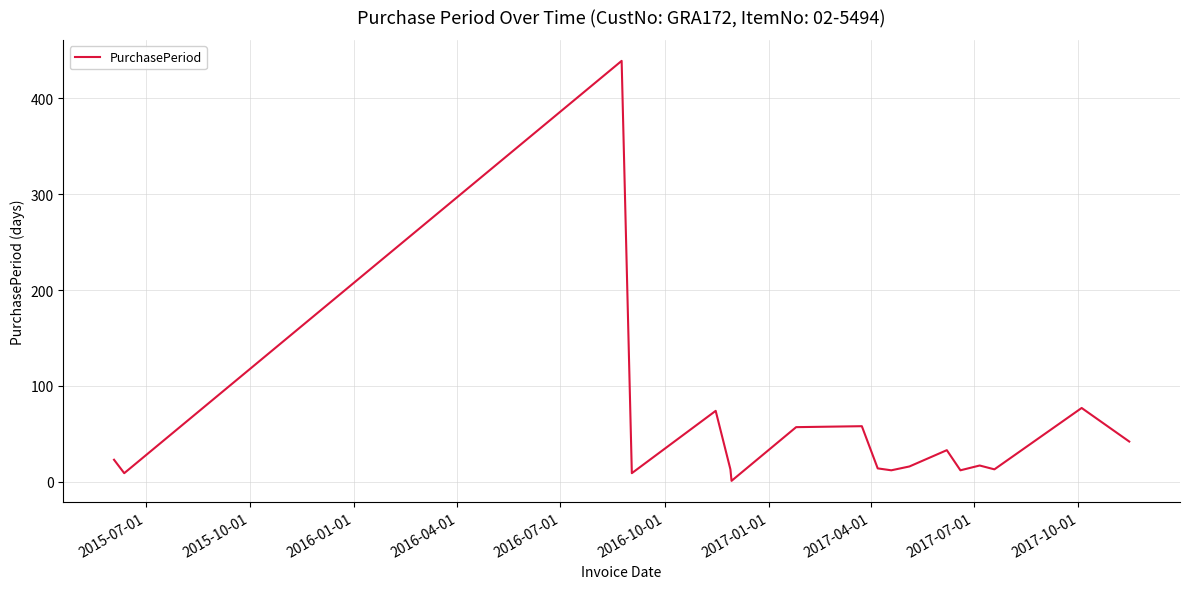

What is the difference between the maximum and minimum values?

438